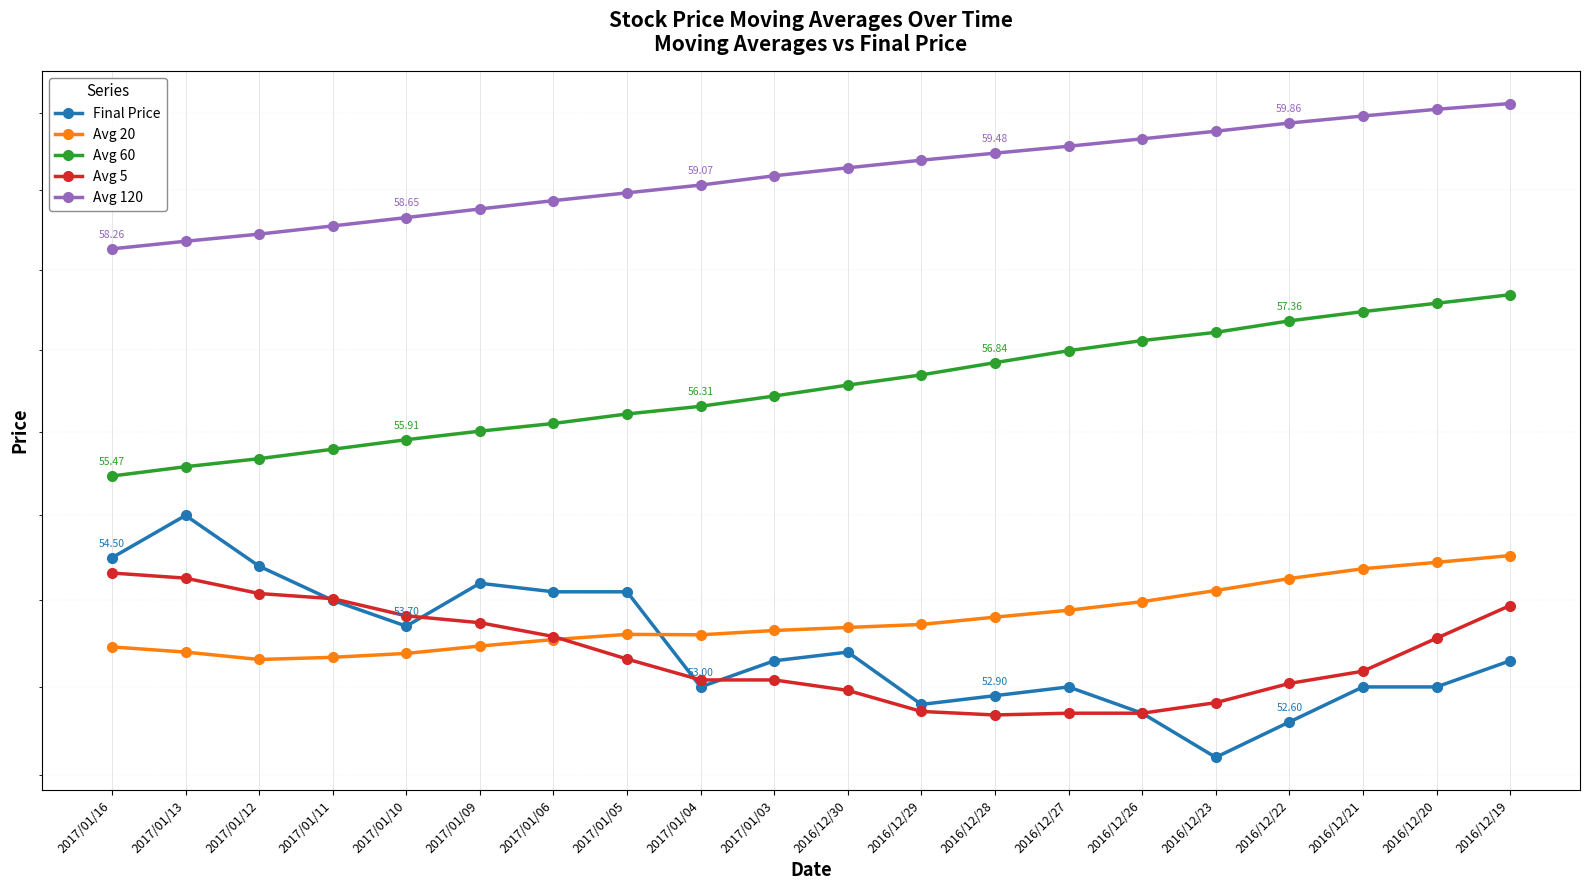

Which series changed the most between 2017/01/10 and 2017/01/05?

Avg 5